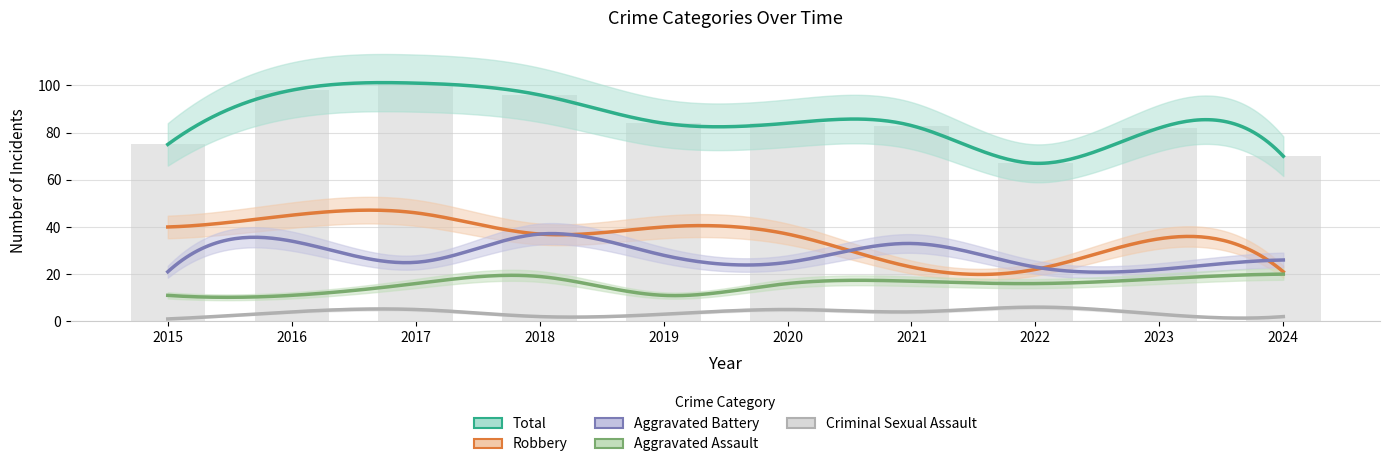

What is the lowest value of the Criminal Sexual Assault series?

1